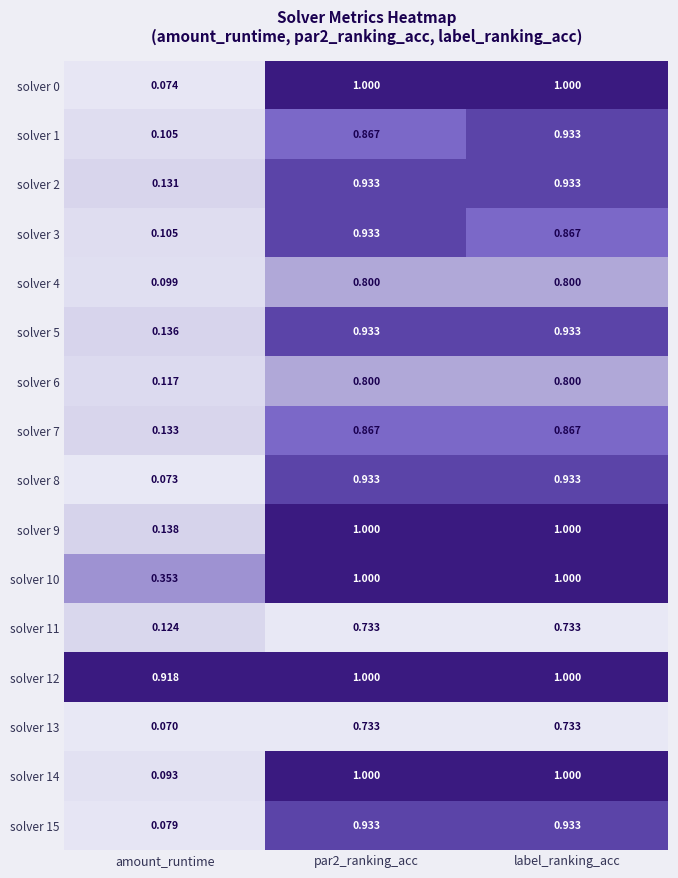

Where is solver 4 nearest to the value 0?

amount_runtime